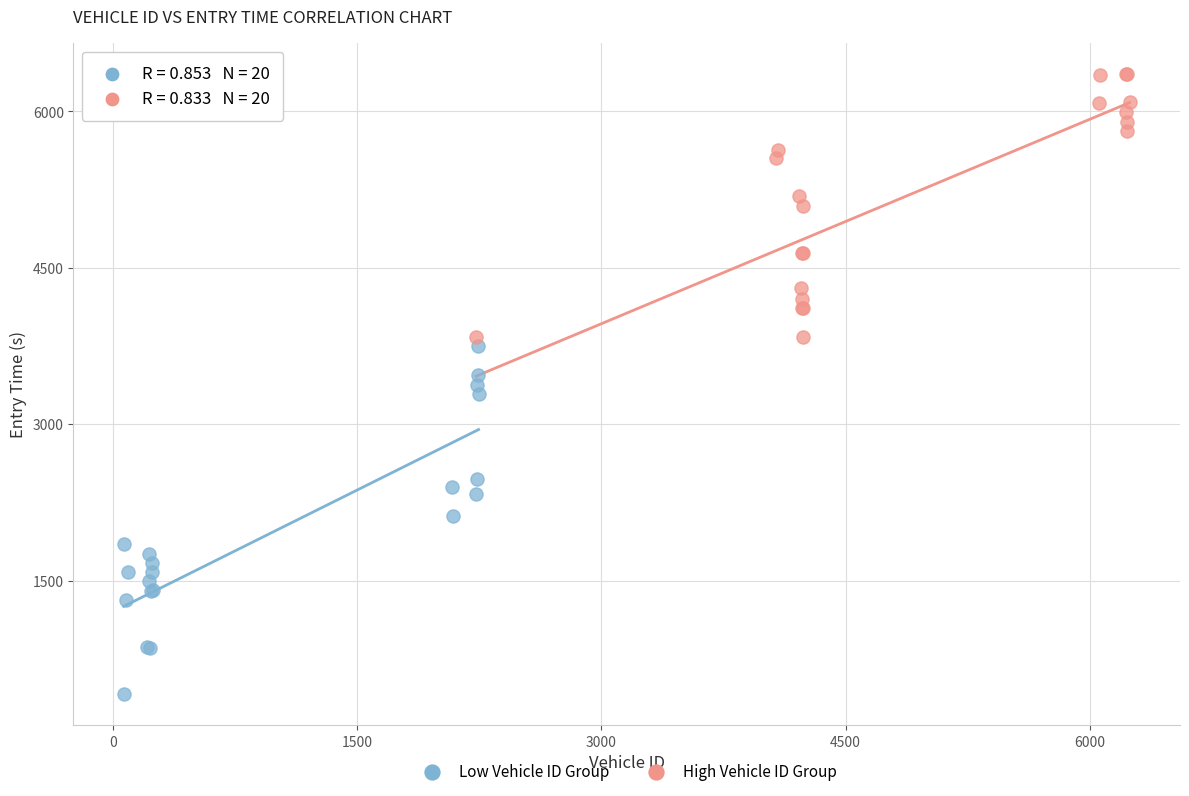

Which series has the widest spread of Y values?

Low Vehicle ID Group